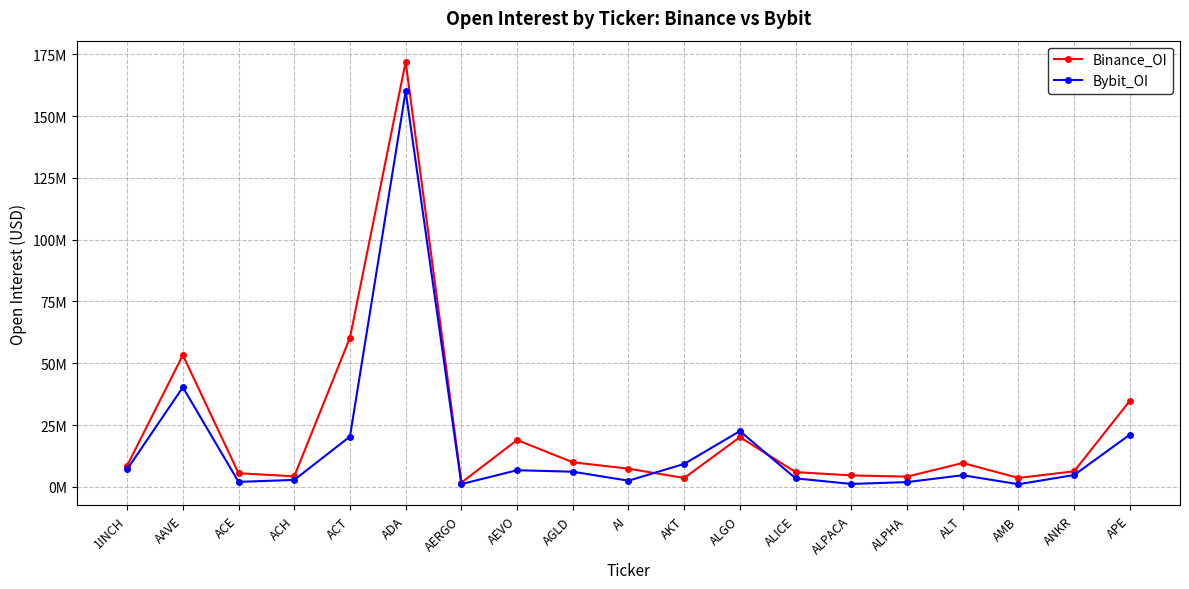

What is the label of the 2nd point from the left?

AAVE